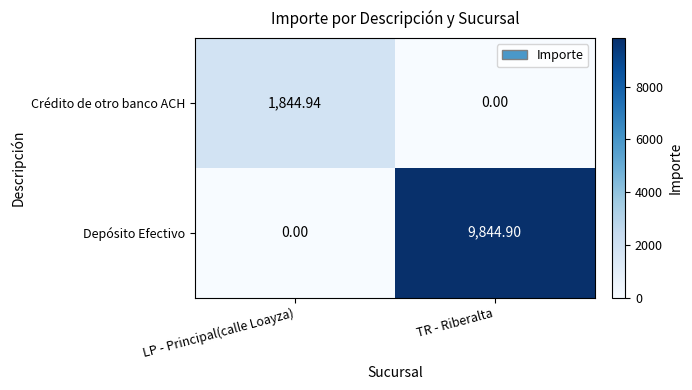

At TR - Riberalta, list the series in order from smallest to largest.

Crédito de otro banco ACH, Depósito Efectivo